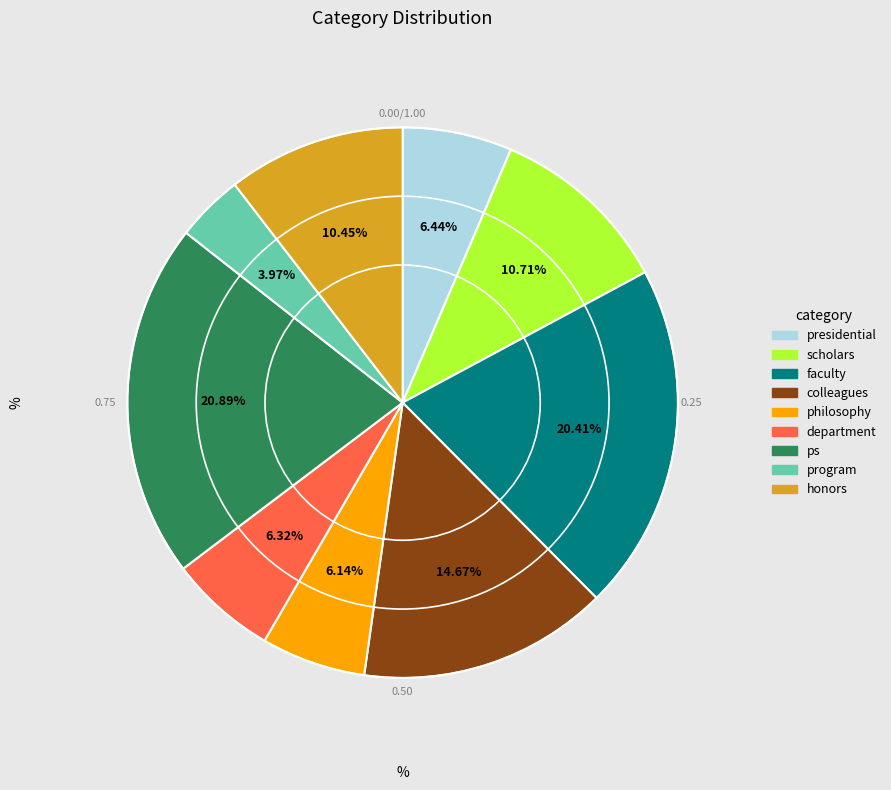

The presidential slice represents 6% of the pie. True or false?

True